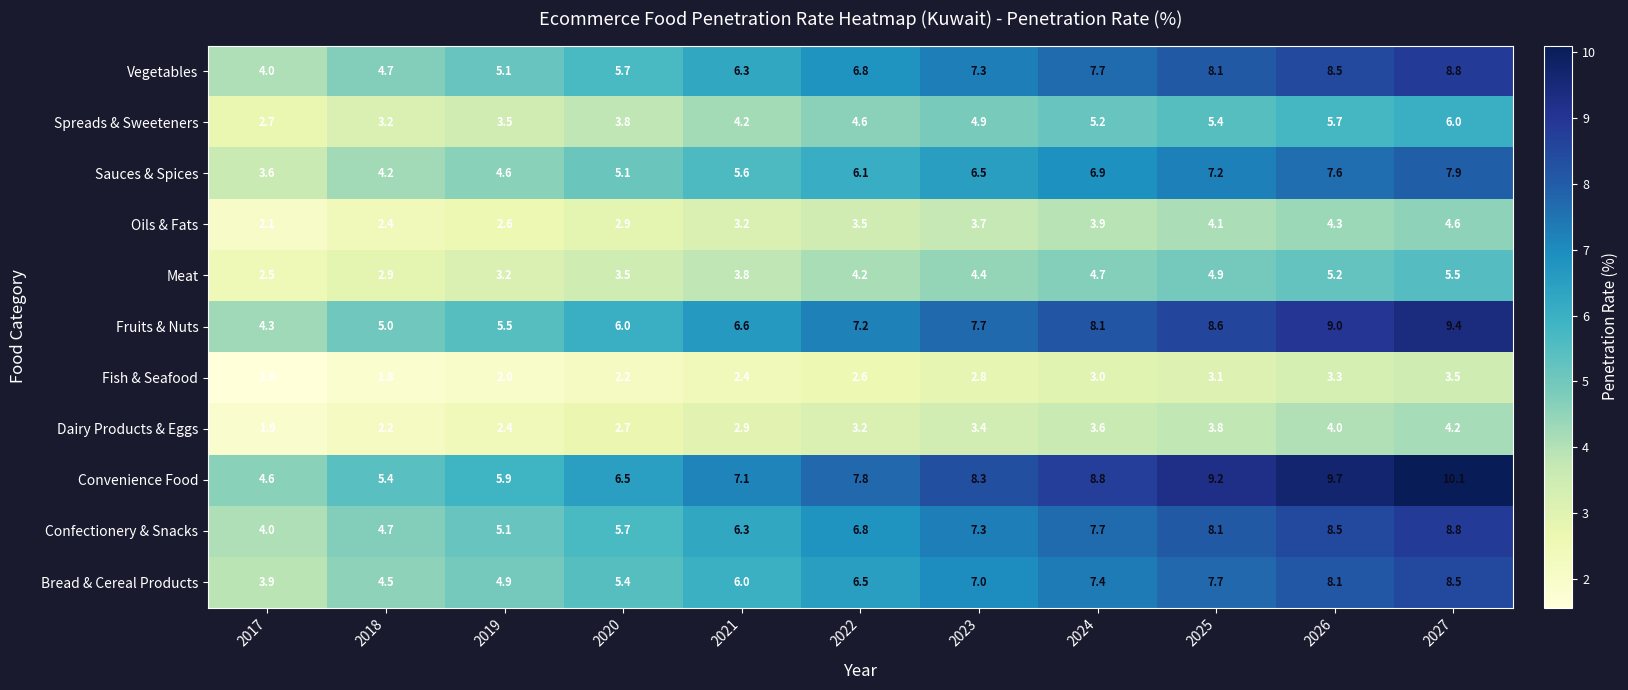

What is the maximum value shown in the chart?

10.1